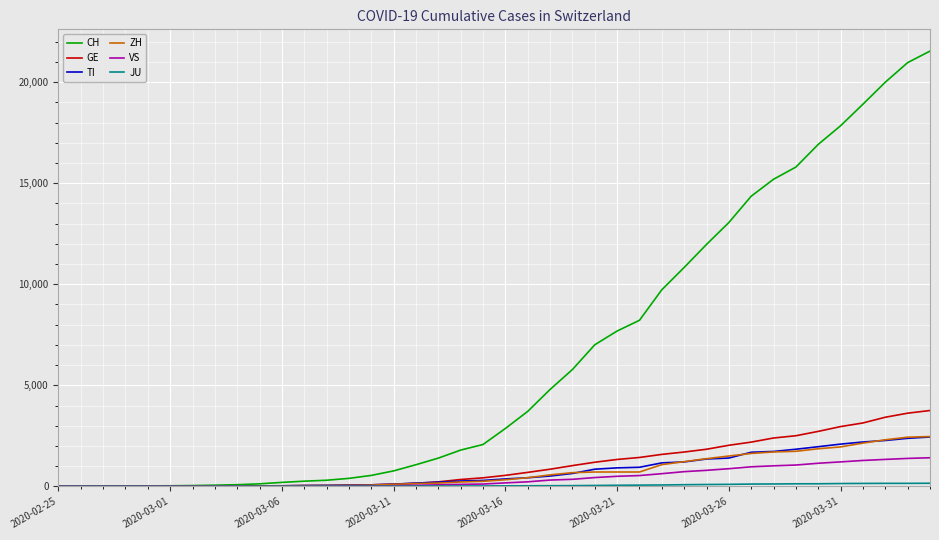

Which series has the largest total across all categories?

CH